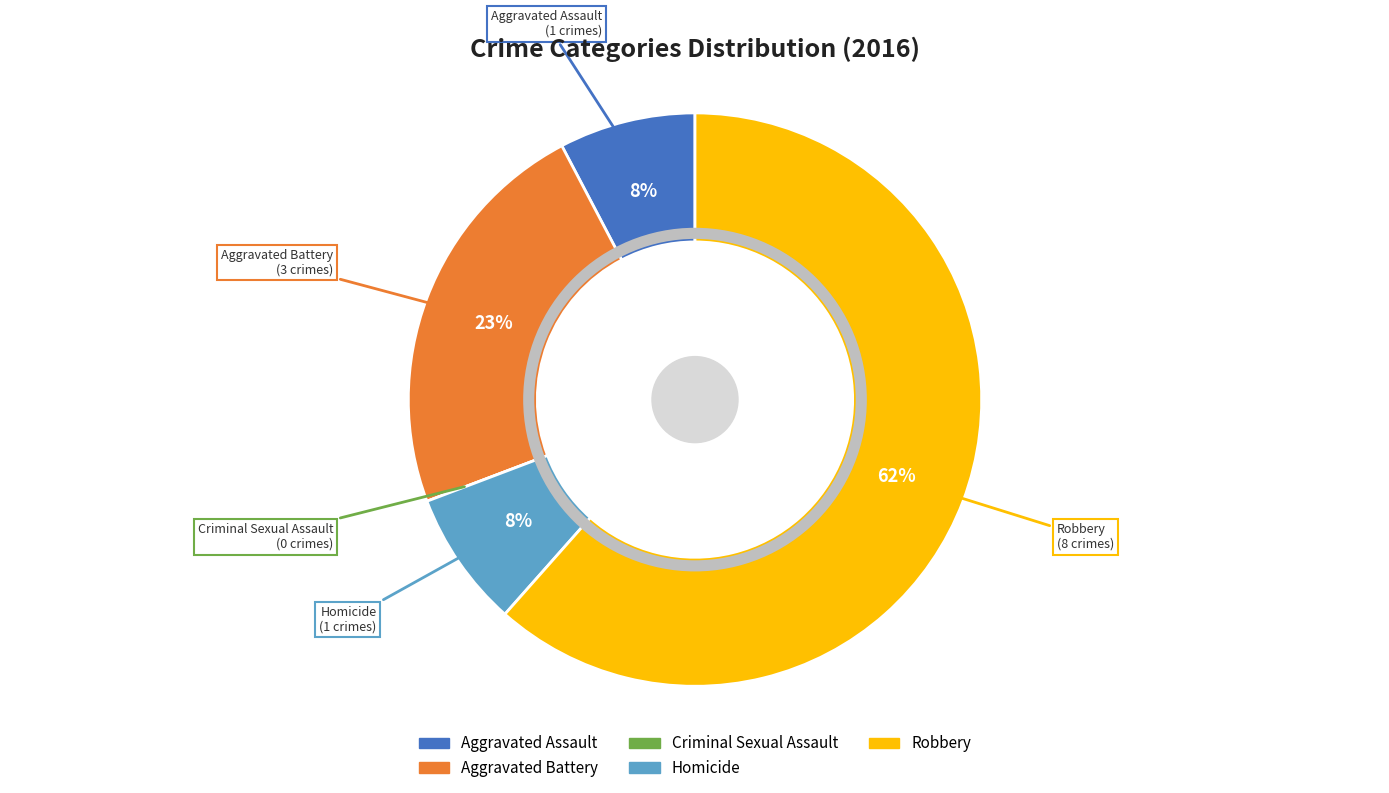

Which category accounts for the majority?

Robbery